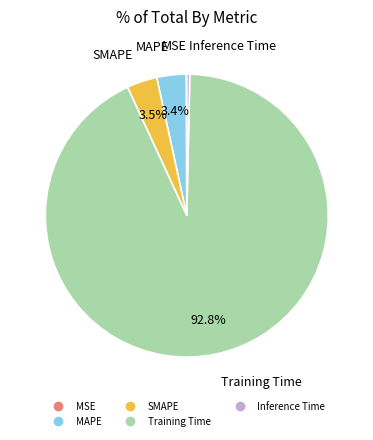

What is the largest slice in the pie chart?

Training Time